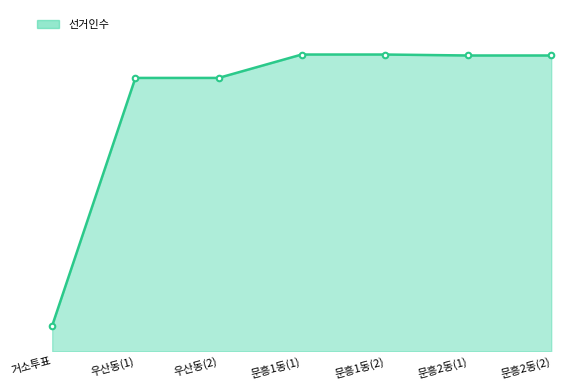

Does the chart have visible grid lines?

No